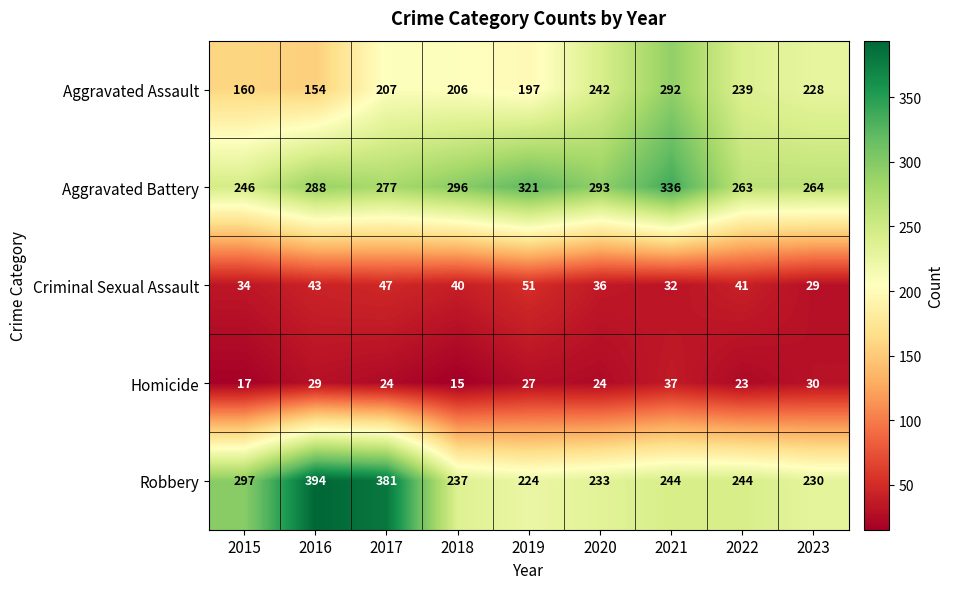

Is it true that Robbery equals 158 at 2018?

False